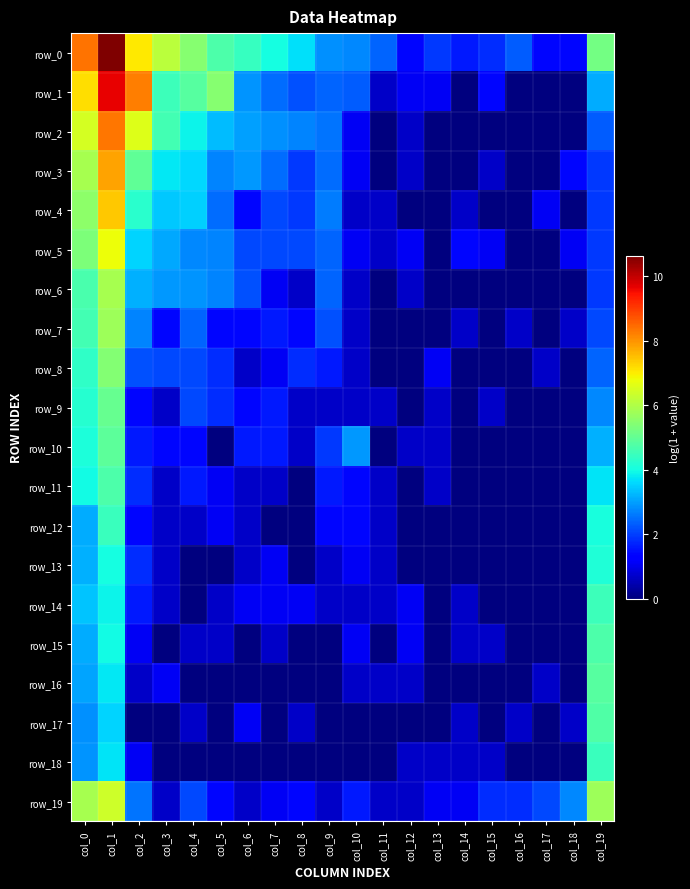

List the series in order of their peak value, lowest first.

row_13, row_12, row_18, row_14, row_15, row_11, row_17, row_16, row_10, row_9, row_8, row_7, row_6, row_19, row_5, row_4, row_3, row_2, row_1, row_0